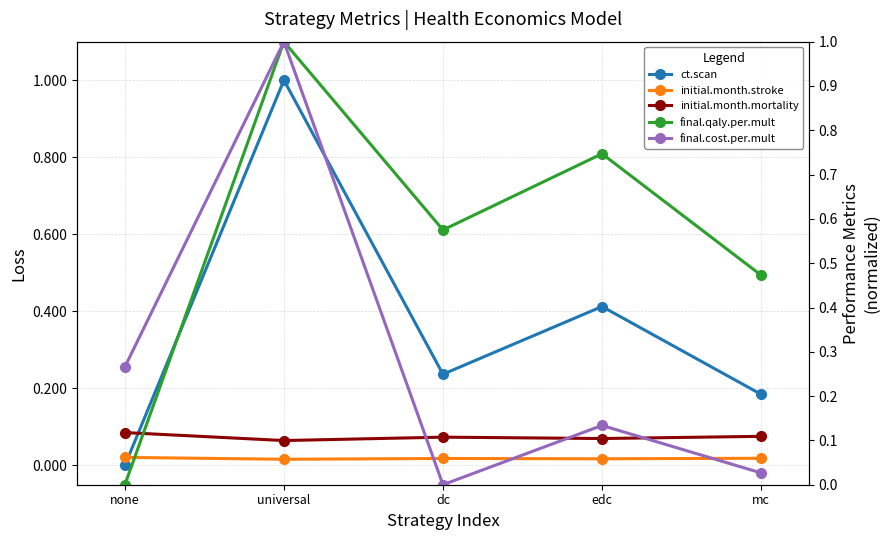

In initial.month.mortality, how many points are higher than both neighbors (excluding endpoints)?

1